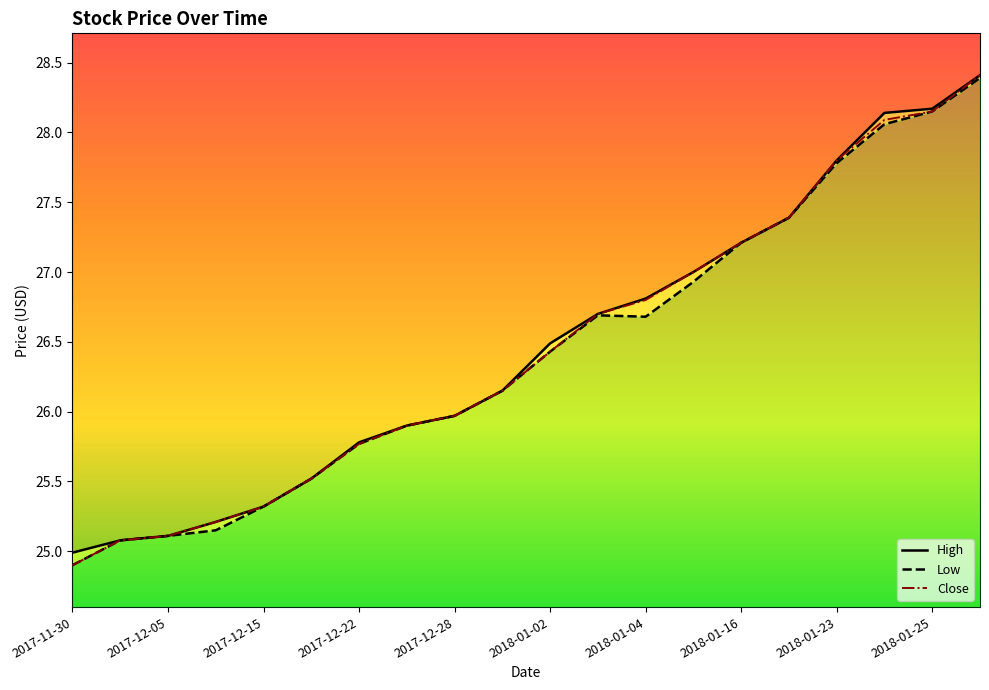

Is this an area chart (filled region under the line)?

No